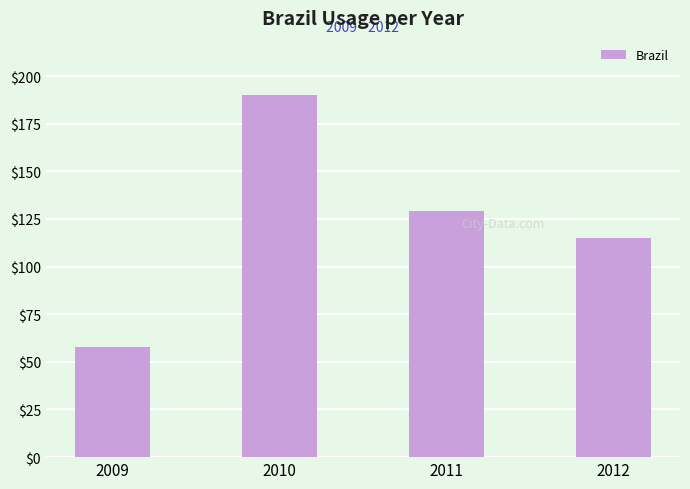

The value at 2009 is 21. True or false?

False